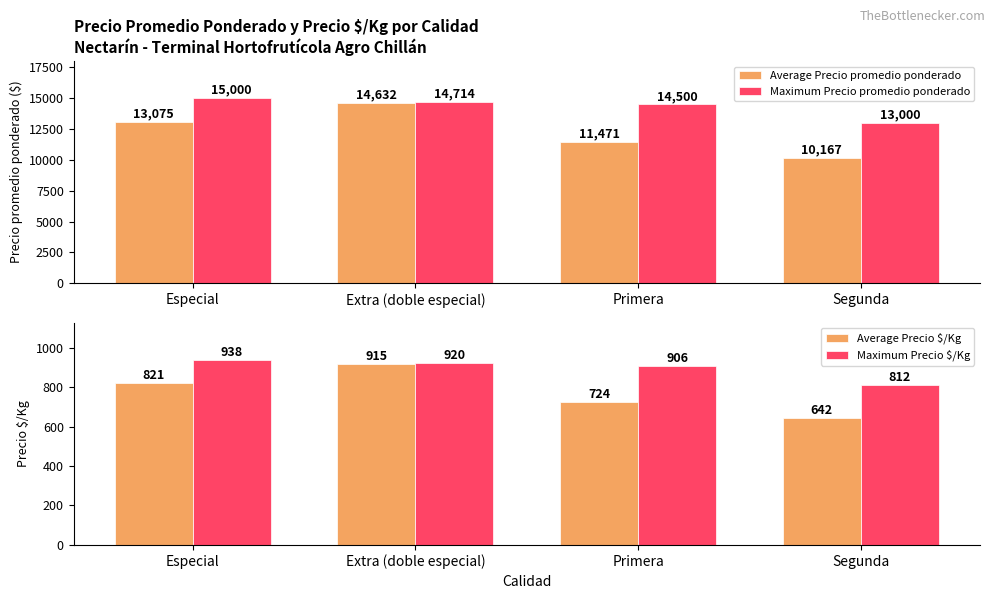

Are the bars grouped side by side (vs. stacked)?

Yes